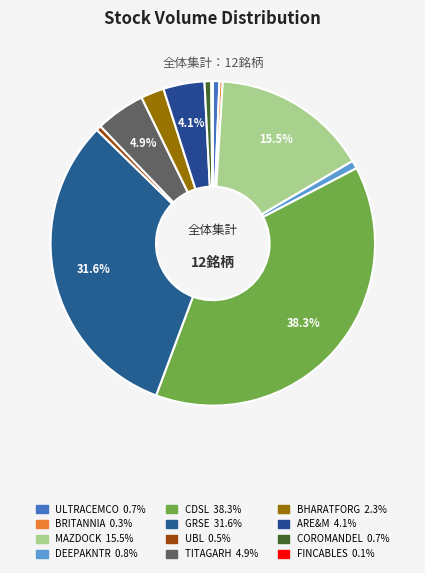

Which has a higher value, TITAGARH or GRSE?

GRSE